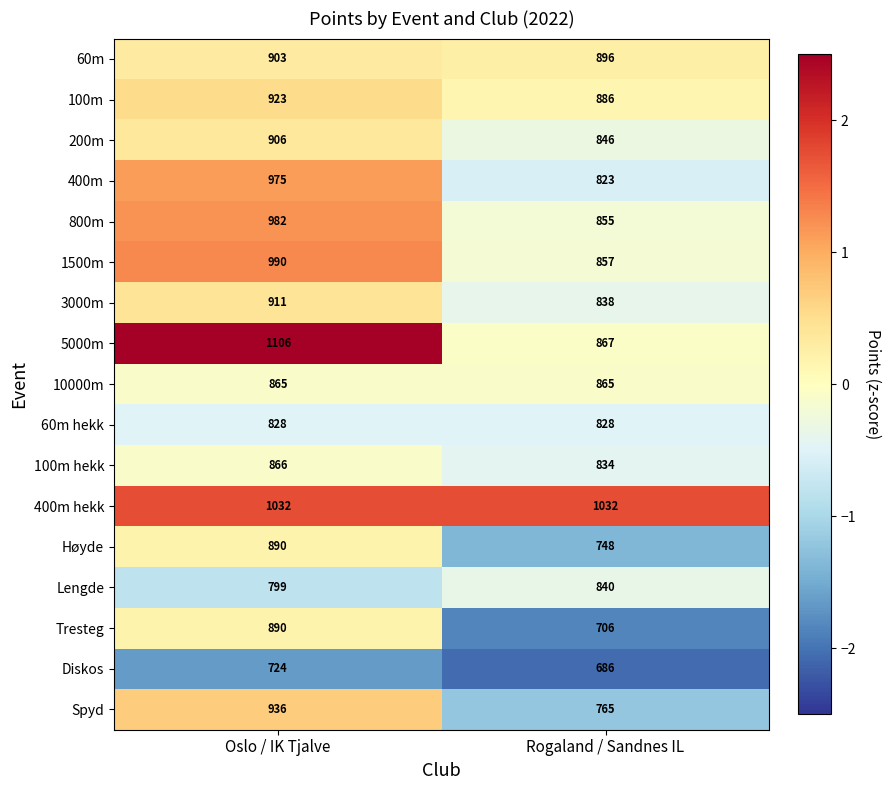

Which category has the lowest value across all series?

Rogaland / Sandnes IL